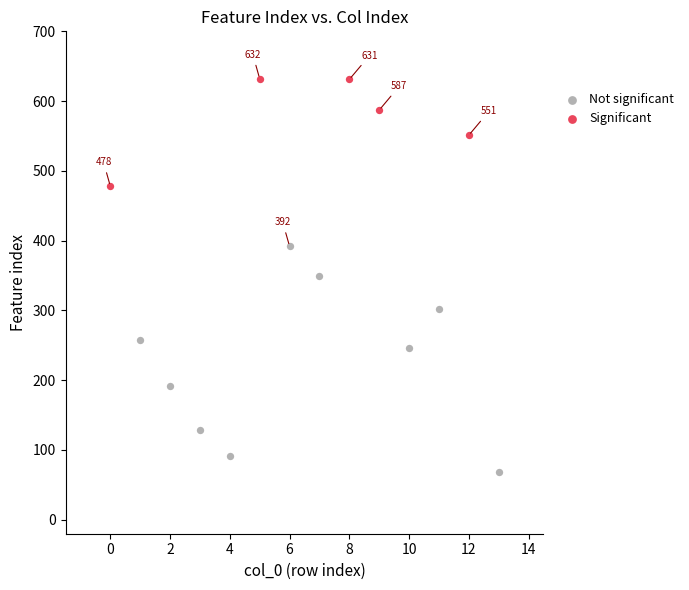

What are all the series names shown in the legend?

Not significant, Significant